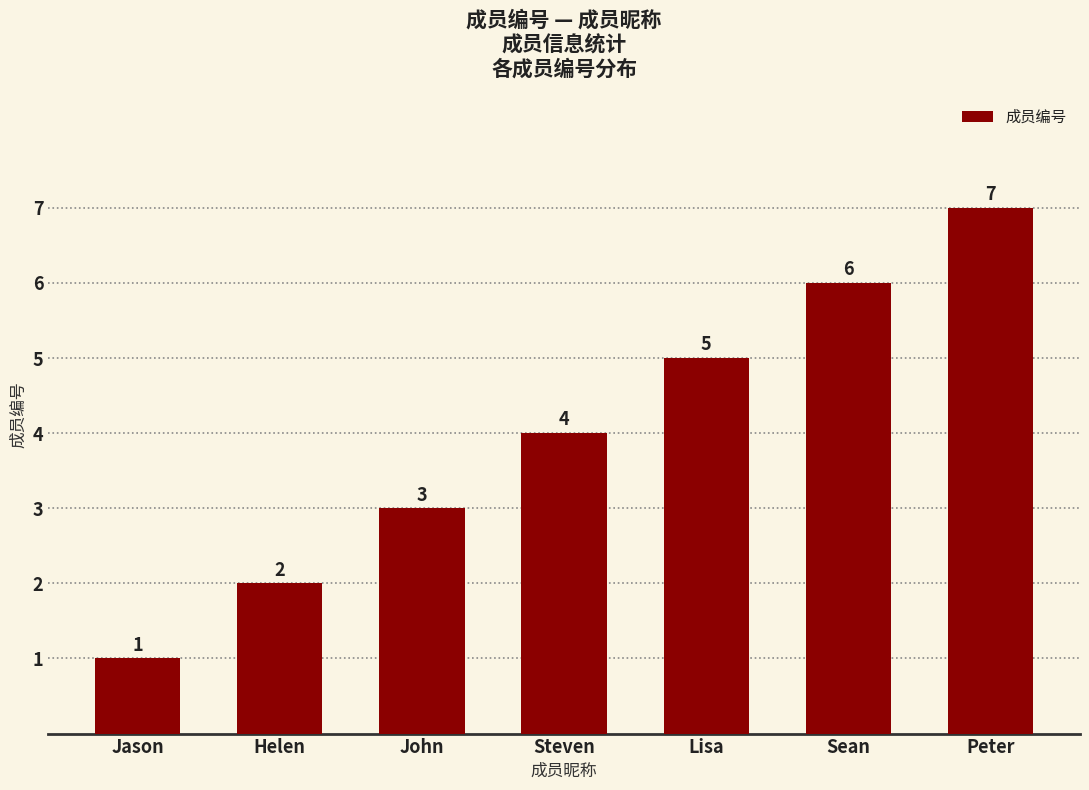

How many categories are shown in the chart?

7